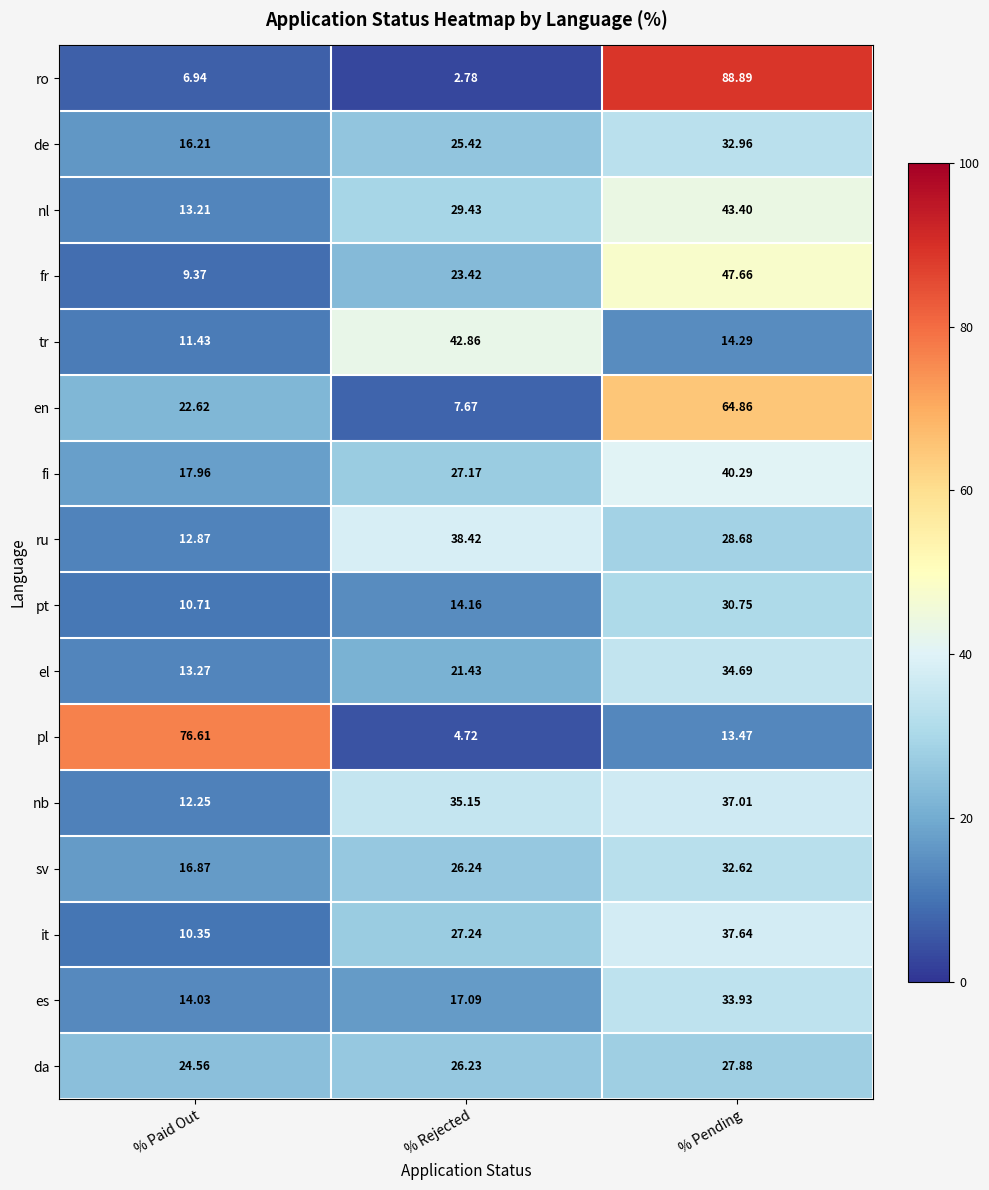

Where is nb nearest to the value 24?

% Rejected